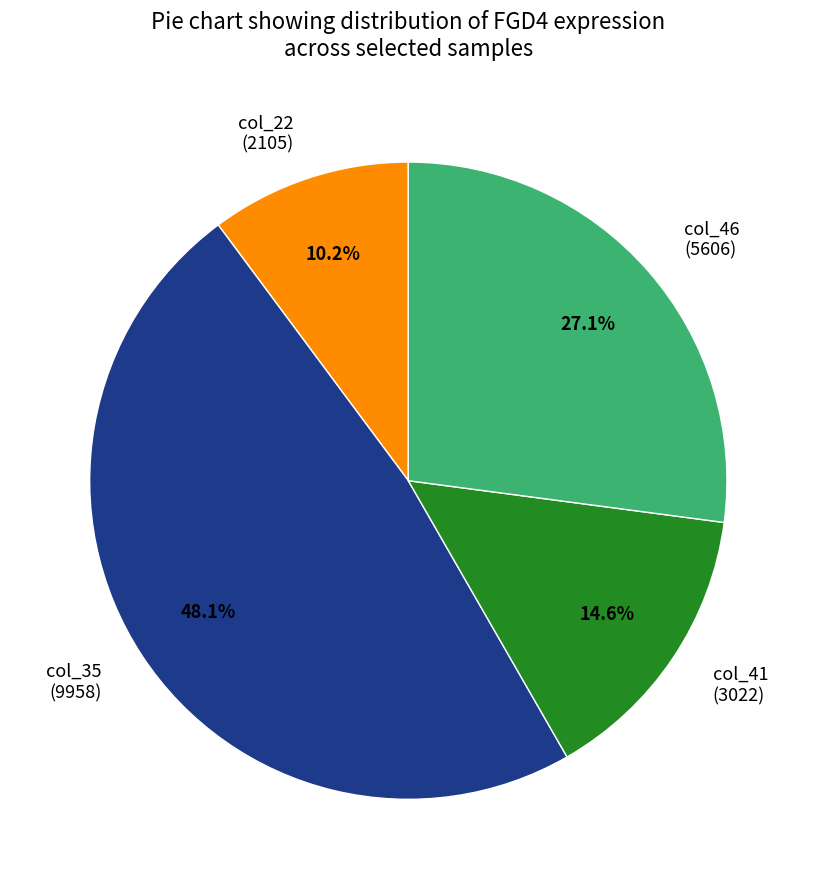

Does col_35 represent more than half of the total?

No